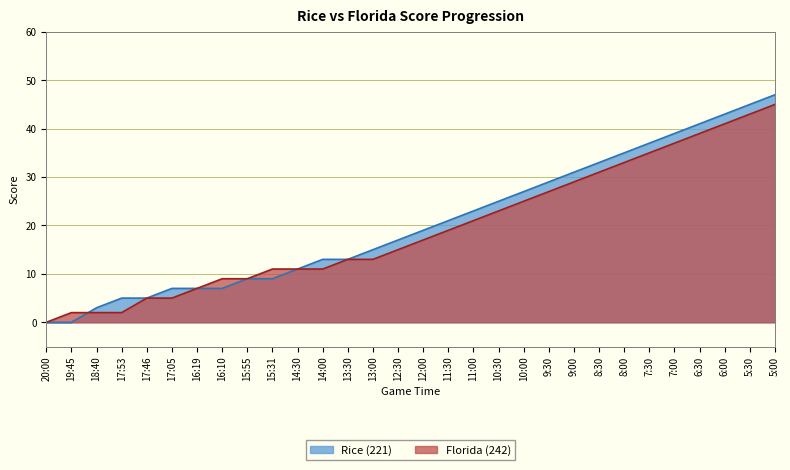

What is the maximum value shown in the chart?

47